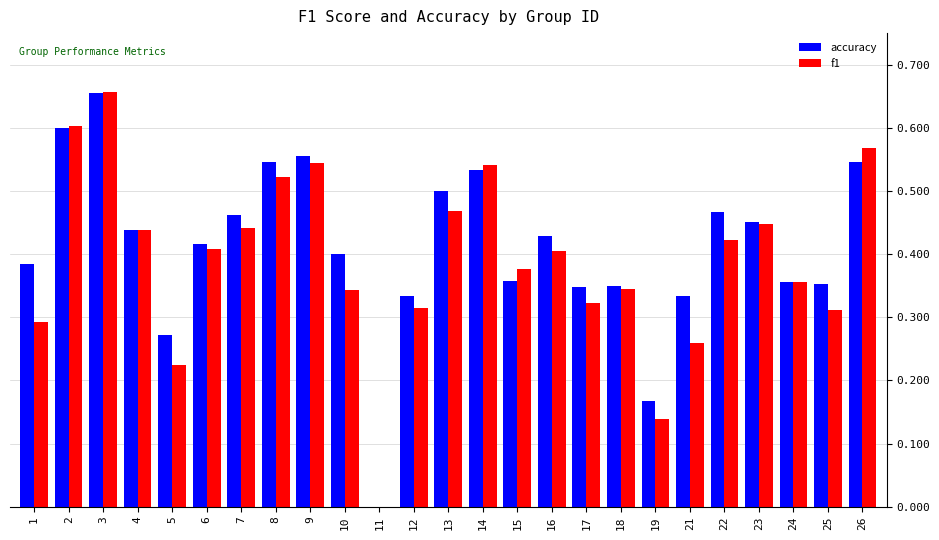

Between 2 and 4, which series saw the biggest shift?

f1